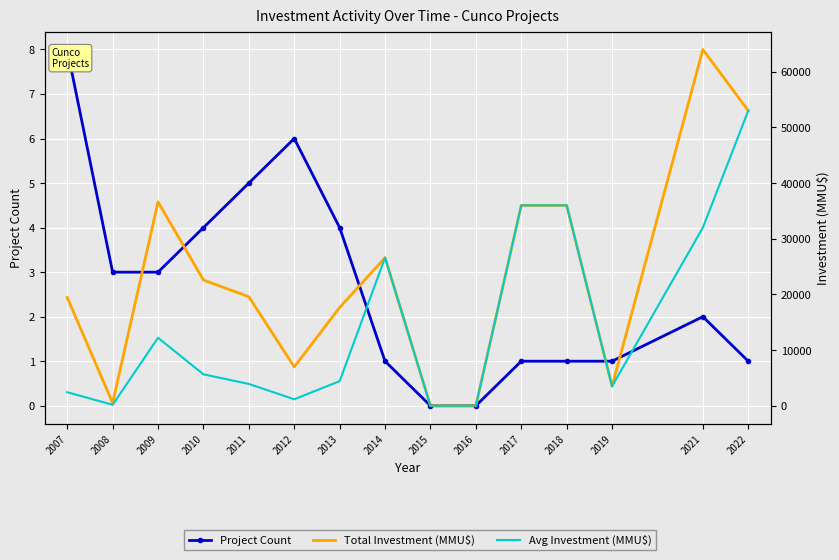

True or false: Project Count and Avg Investment (MMU$) cross at least once.

False